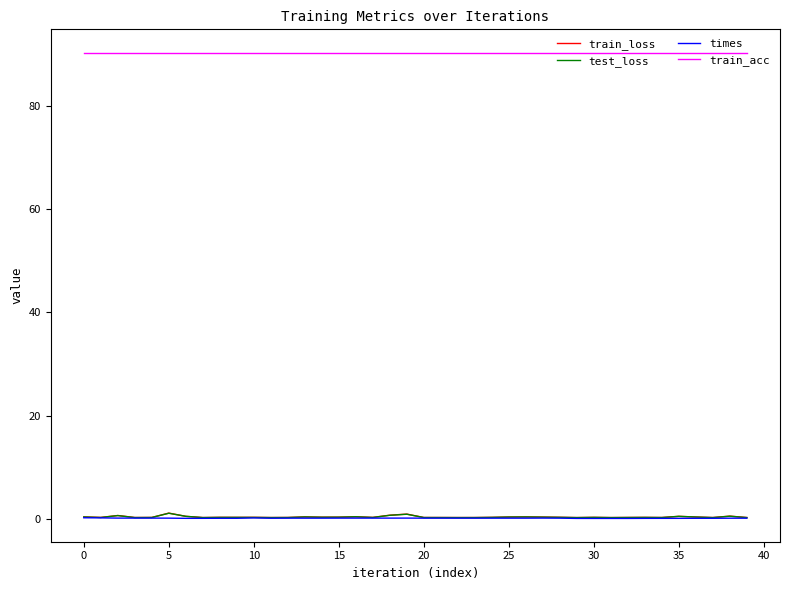

Which series has the largest total across all categories?

train_acc